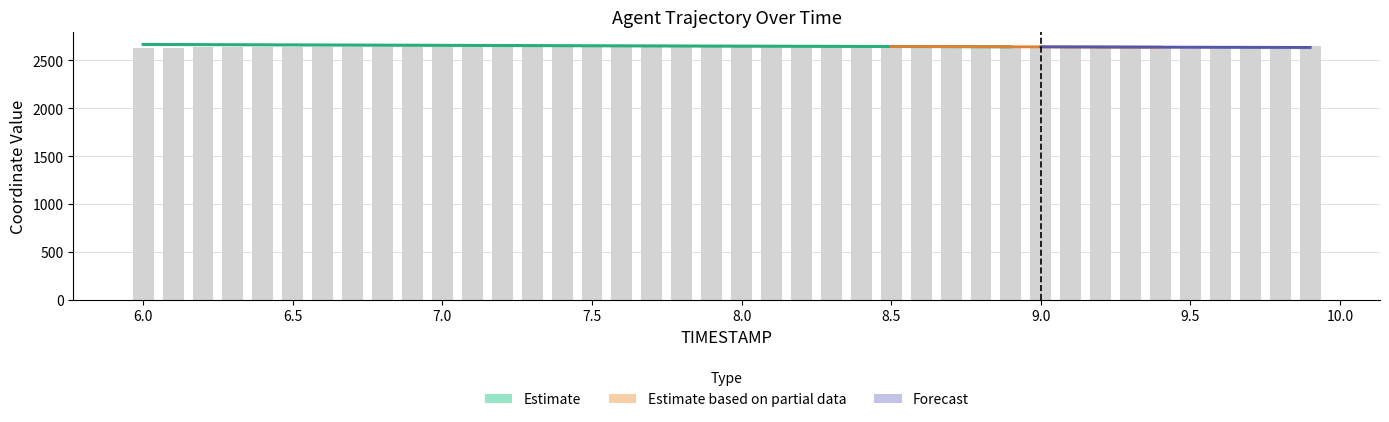

Rank the categories by value from highest to lowest.

9.9, 9.8, 9.7, 9.6, 9.5, 9.4, 9.3, 9.2, 9.1, 9.0, 8.9, 8.8, 8.7, 8.6, 8.5, 8.4, 8.3, 8.2, 8.1, 8.0, 7.9, 7.8, 7.7, 7.6, 7.5, 7.4, 7.3, 7.2, 7.1, 7.0, 6.9, 6.8, 6.7, 6.6, 6.5, 6.4, 6.3, 6.2, 6.1, 6.0